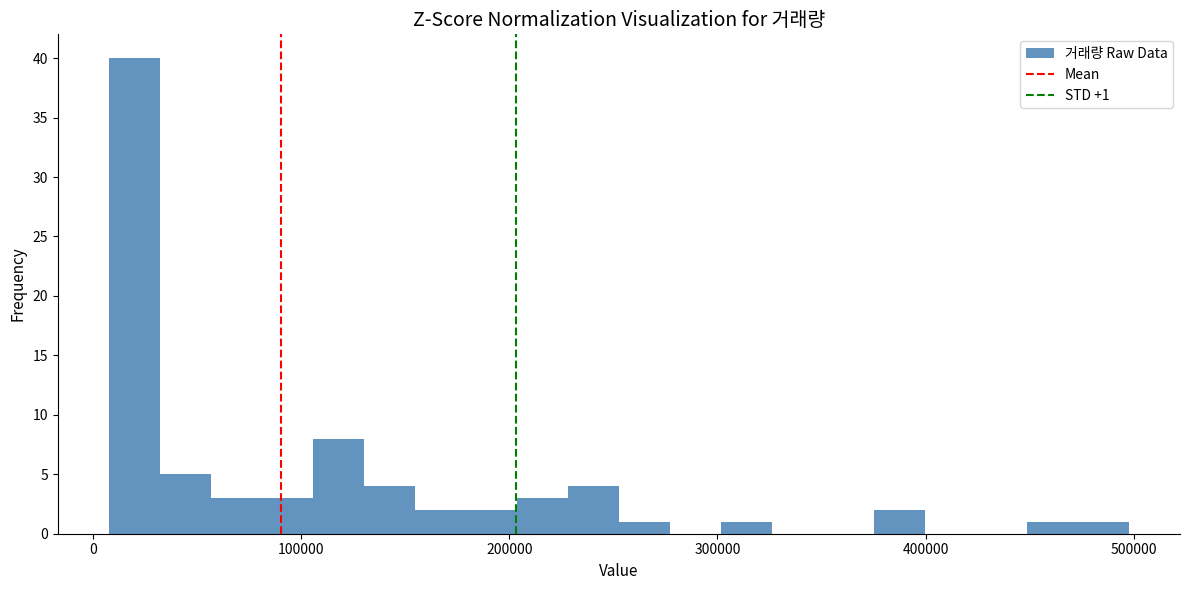

Read against the x-axis, roughly where is the centre of the tallest bar?

20000